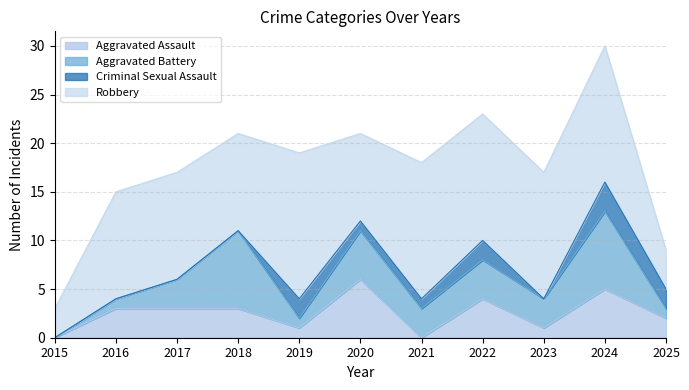

What is the minimum value for Robbery?

3